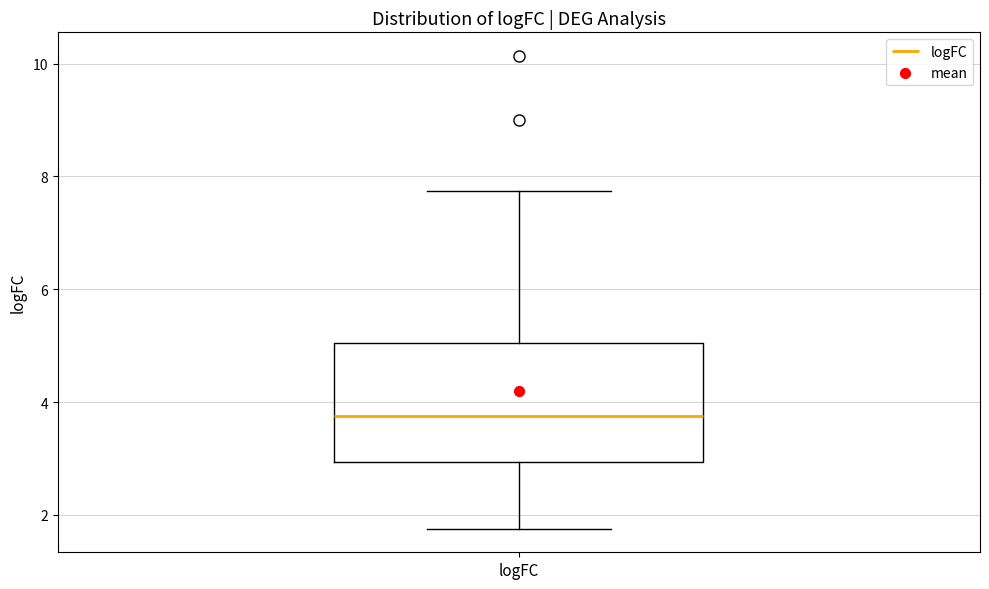

Where does the lower whisker of the box for logFC end on the y-axis? The values are not printed on the chart, so give them approximately, as read against the axis.

1.8